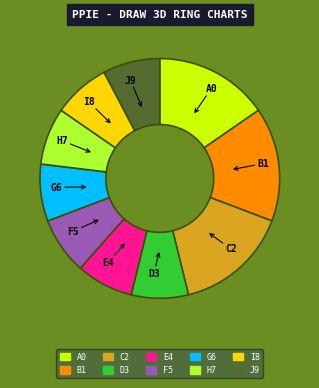

True or false: H7 accounts for 8% of the total.

True